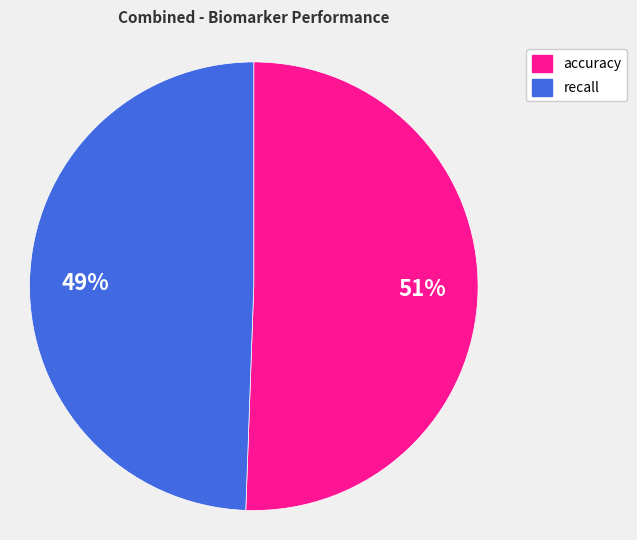

Does any single category account for the majority?

Yes